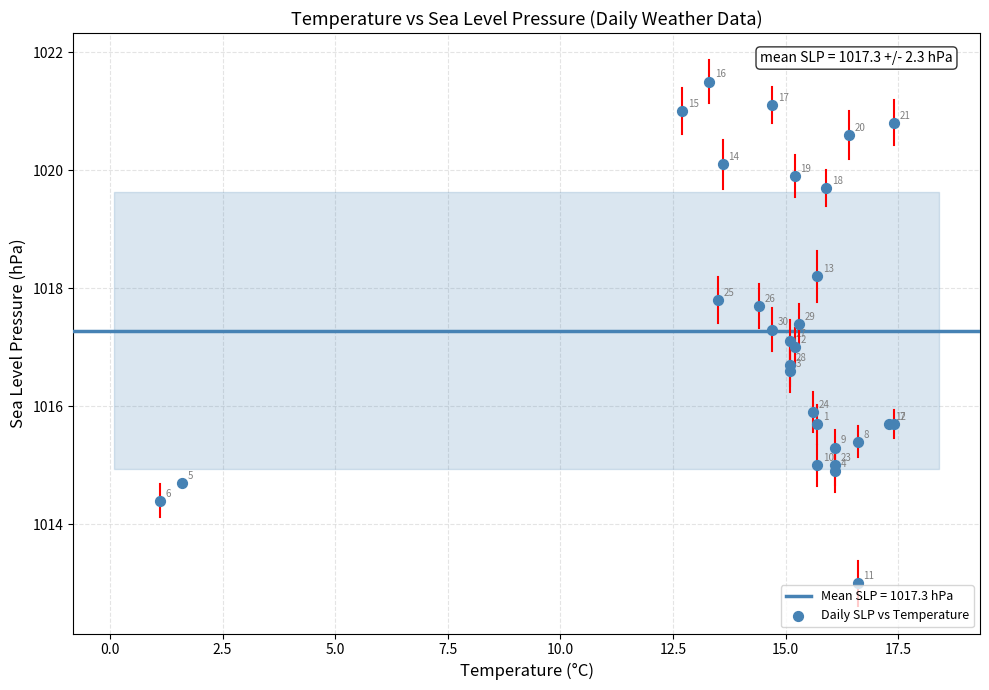

What Y value in the scatter plot is closest to 1017?

1017.0